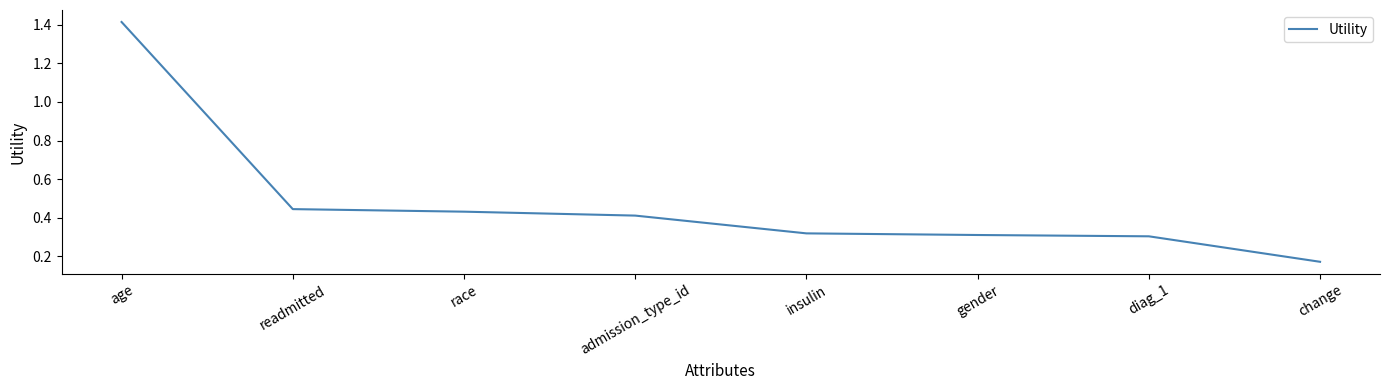

True or false: the data has more than 1 interior local peaks.

False